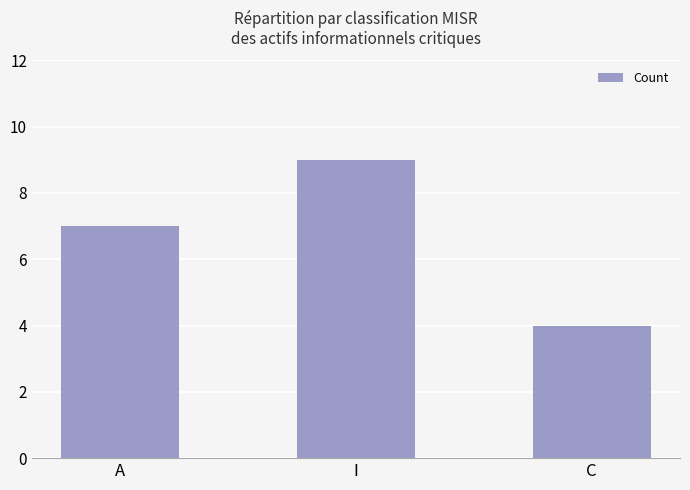

What is the greatest value displayed?

9